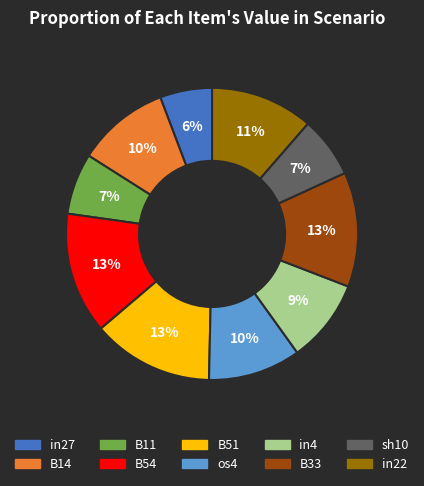

What is the smallest slice in the pie chart?

in27